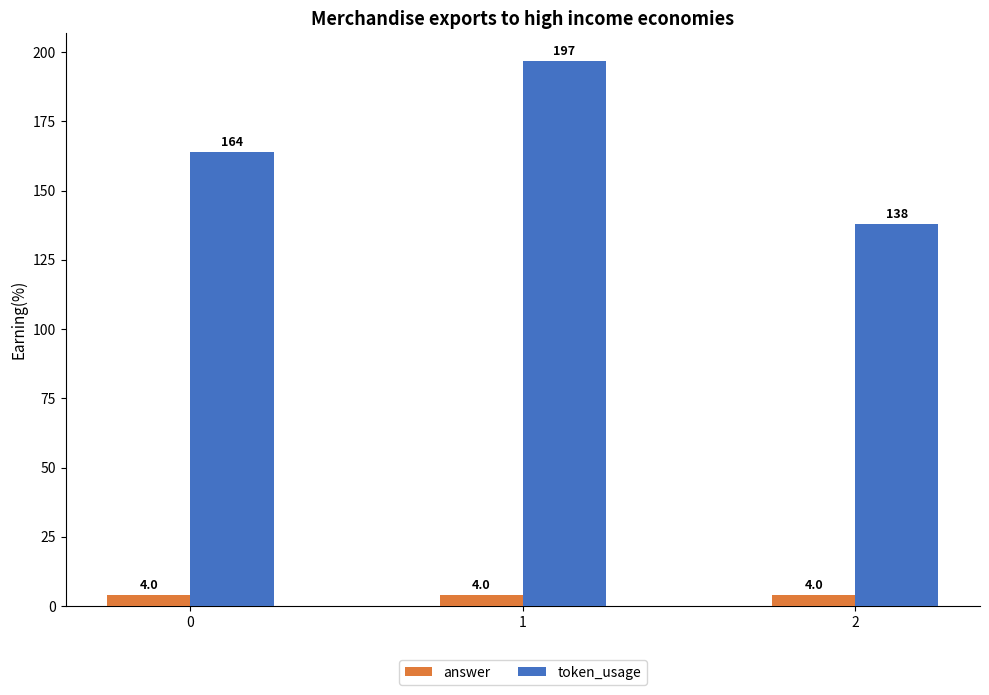

What is the value of the answer bar at the 3rd from the left?

4